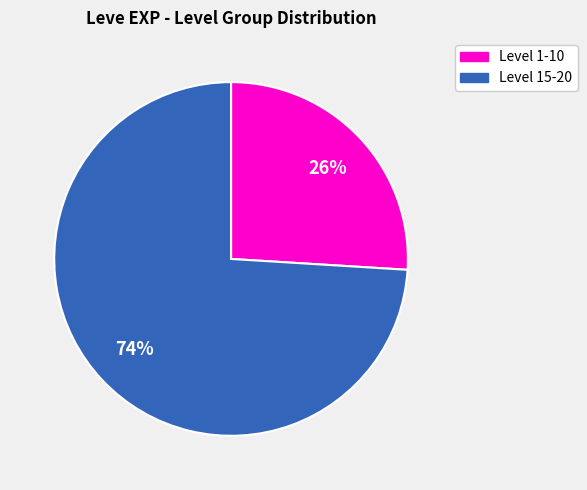

Which slice is the smallest?

Level 1-10